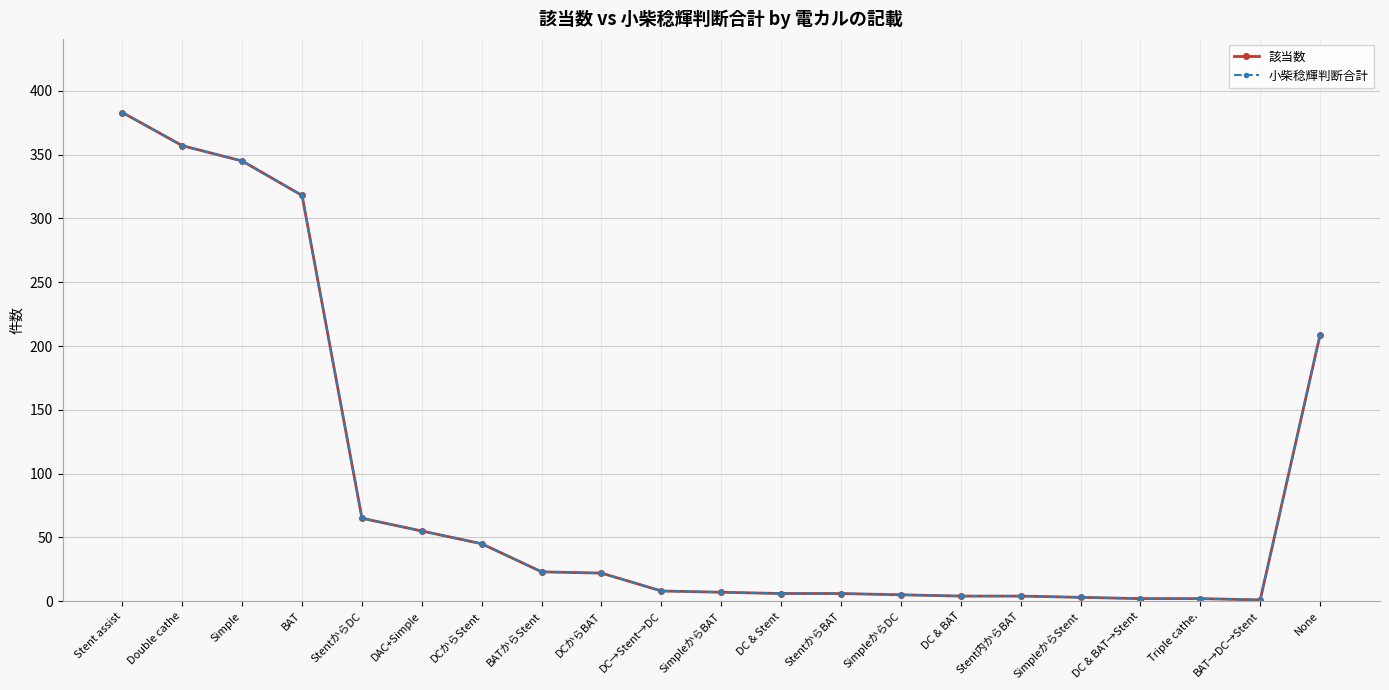

True or false: 小柴稔輝判断合計 and 該当数 cross at least once.

False